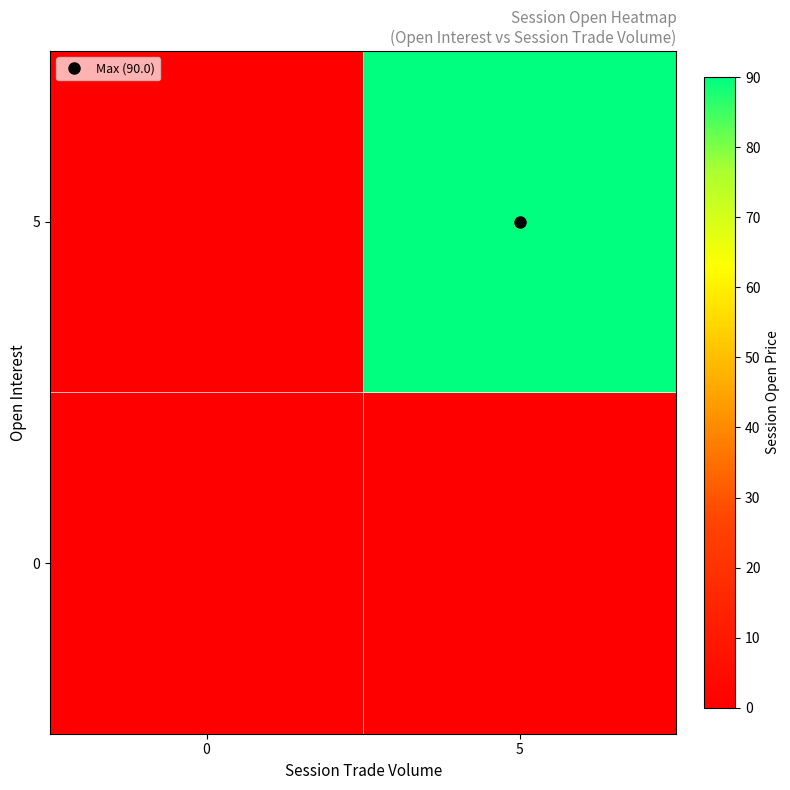

Which series has the widest spread of values?

5